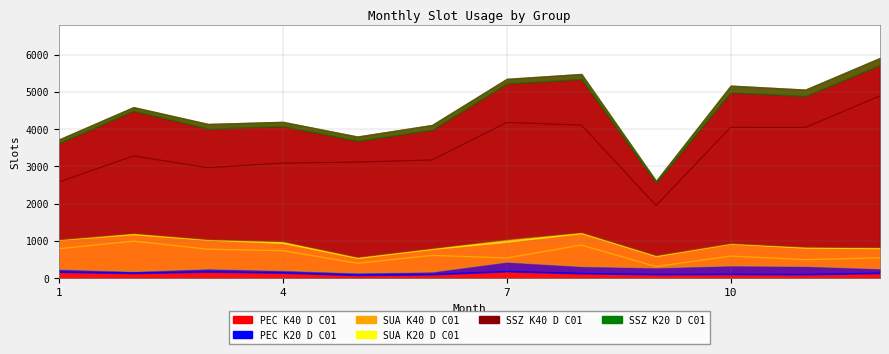

Between 6 and 11, which is larger?

6